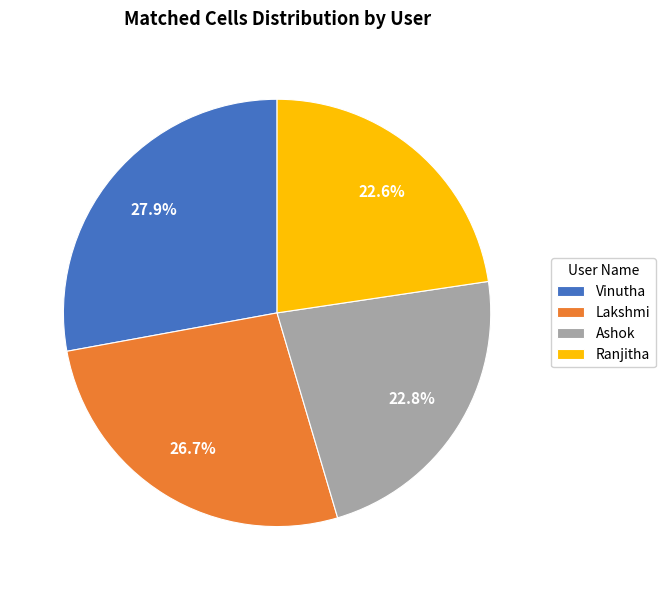

What percentage do Ashok and Vinutha together represent?

50.7%